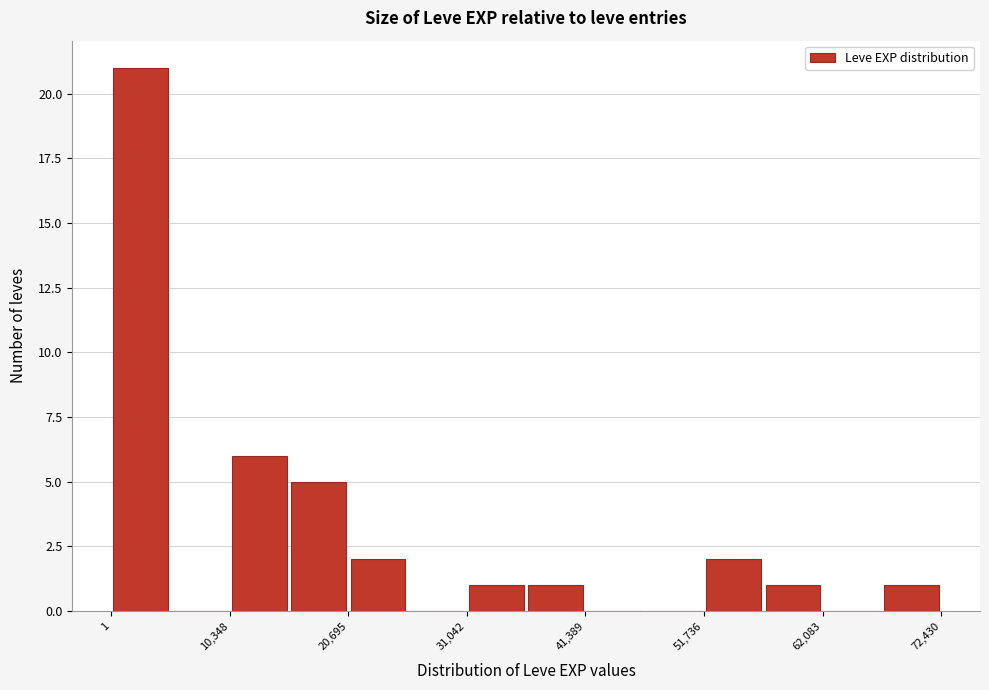

Around what value on the x-axis is the tallest bar? Give the approximate position of its centre, as read against the axis.

2000